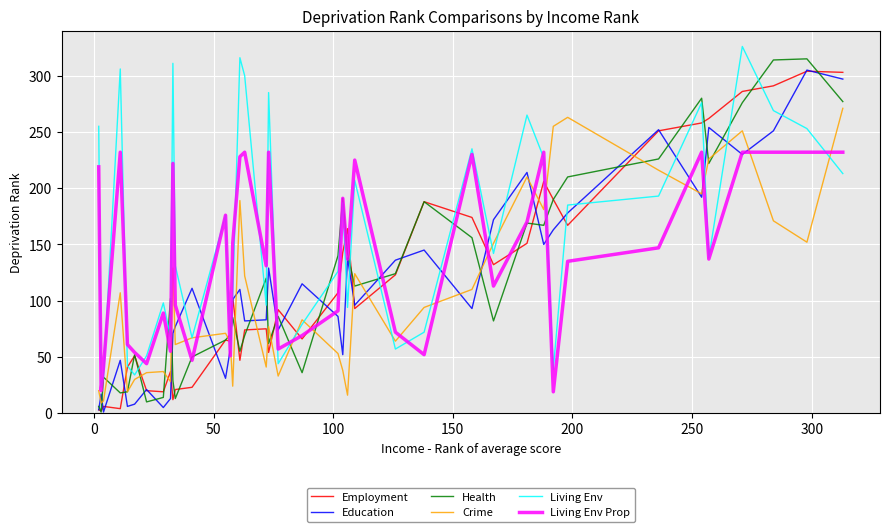

Which series has the widest spread of values?

Health